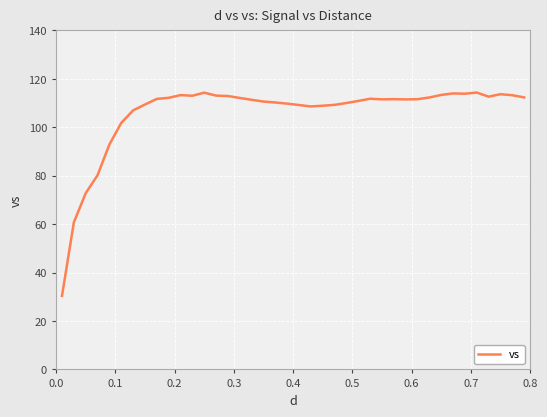

True or false: there are more than 0 points higher than both neighbors.

True